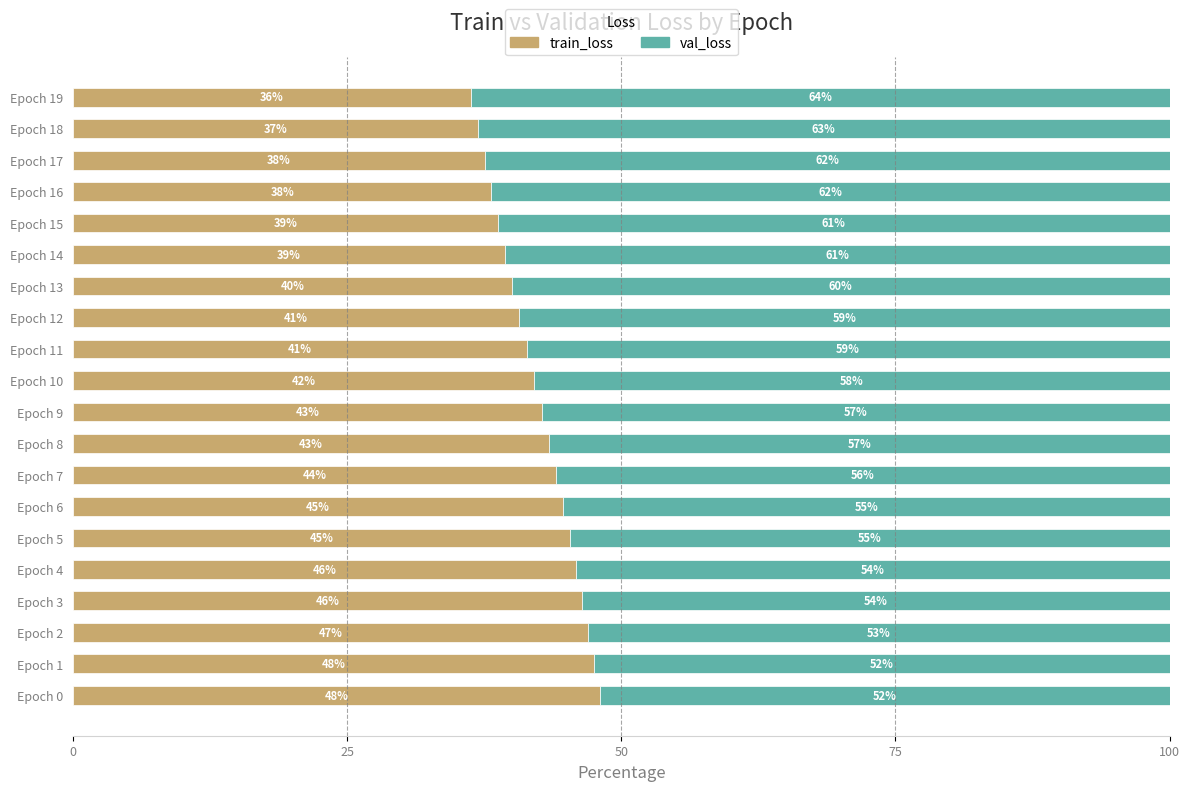

At which label does train_loss reach its minimum?

Epoch 19